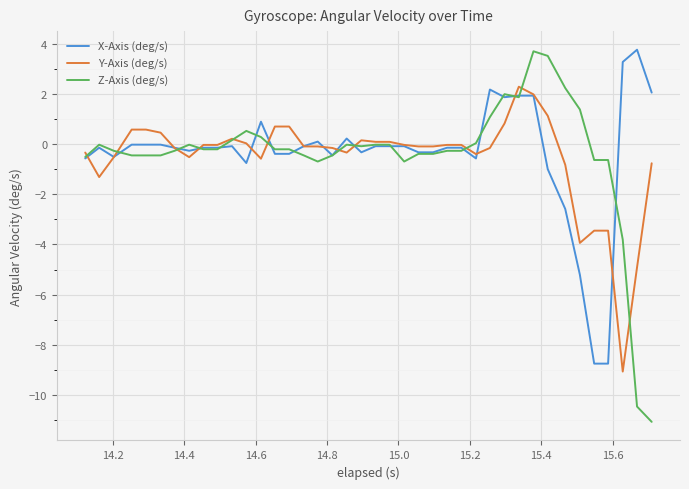

What is the minimum value shown in the chart?

-11.1